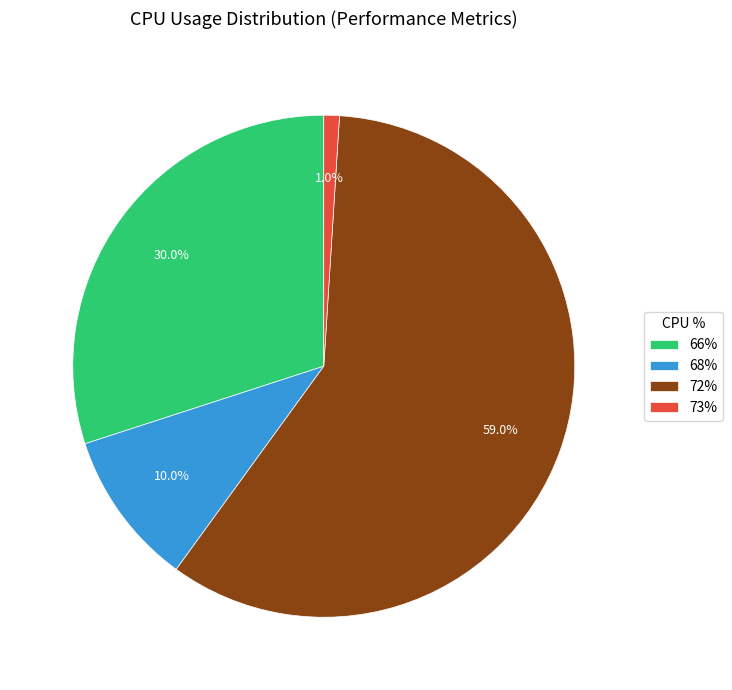

Combined, do 66% and 73% account for over 50%?

No